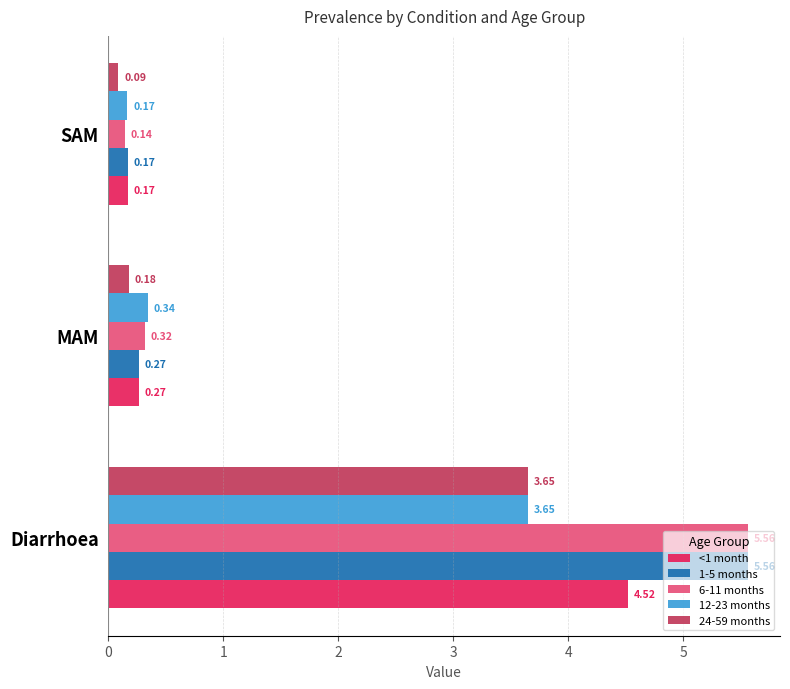

Which series has the widest spread of values?

6-11 months